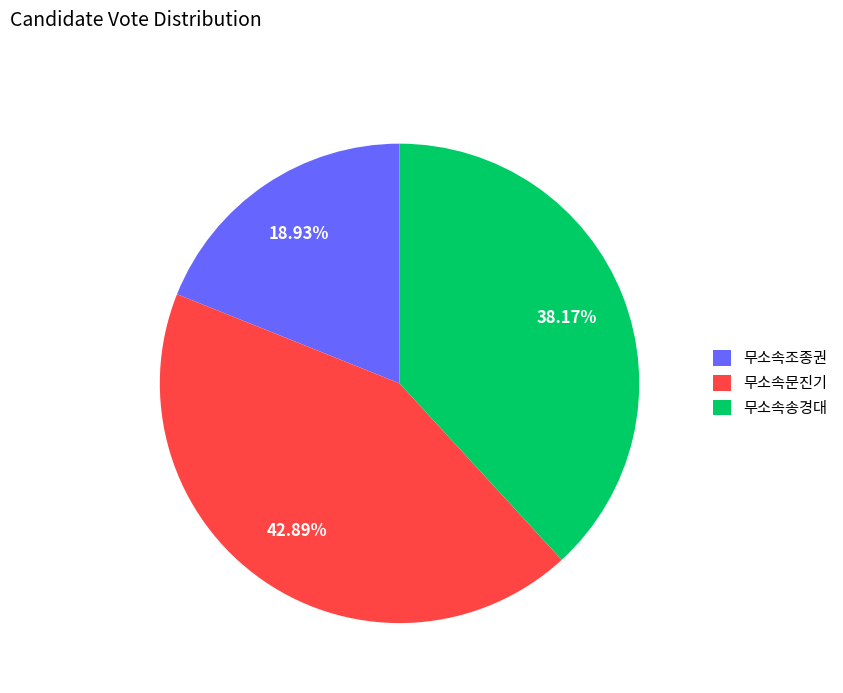

Is it true that 무소속조종권 is 24% of the pie?

False